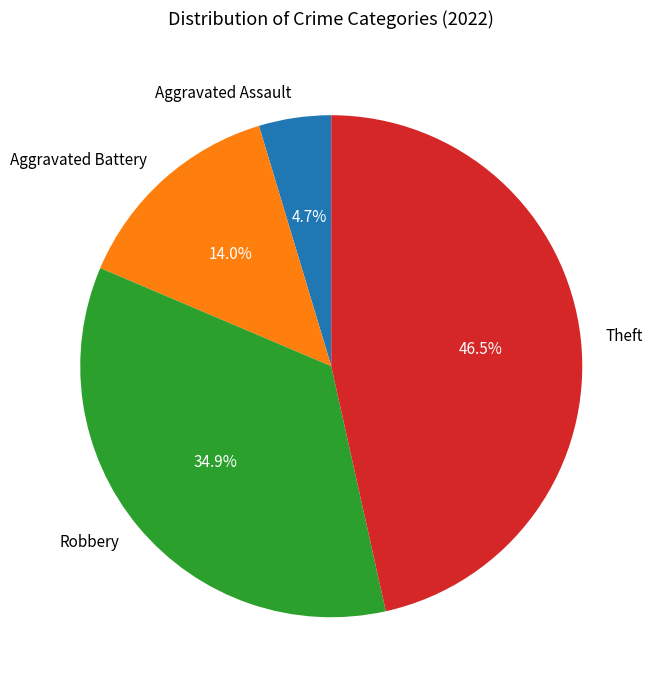

Is there a majority slice in this chart?

No